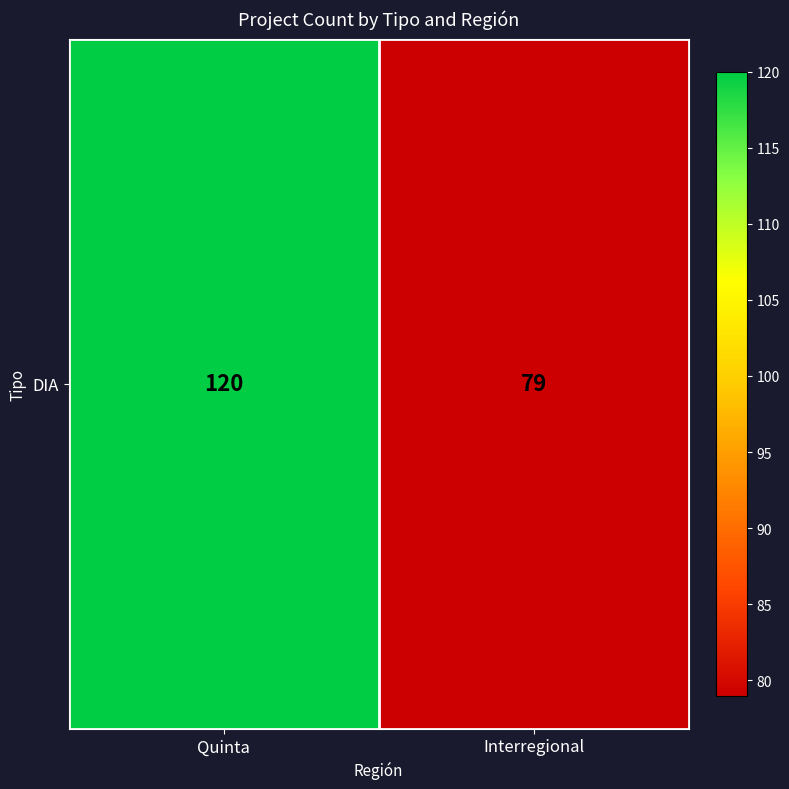

Which label corresponds to the largest value in the chart?

Quinta